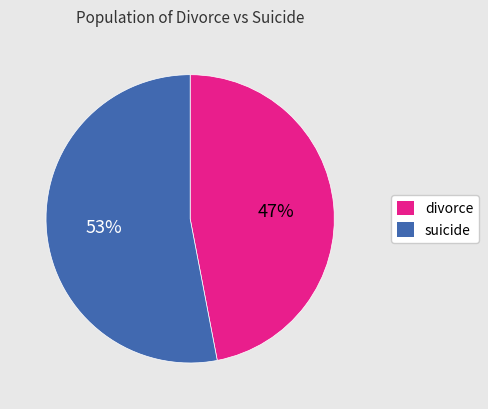

Is there any slice that represents more than half of the pie?

Yes